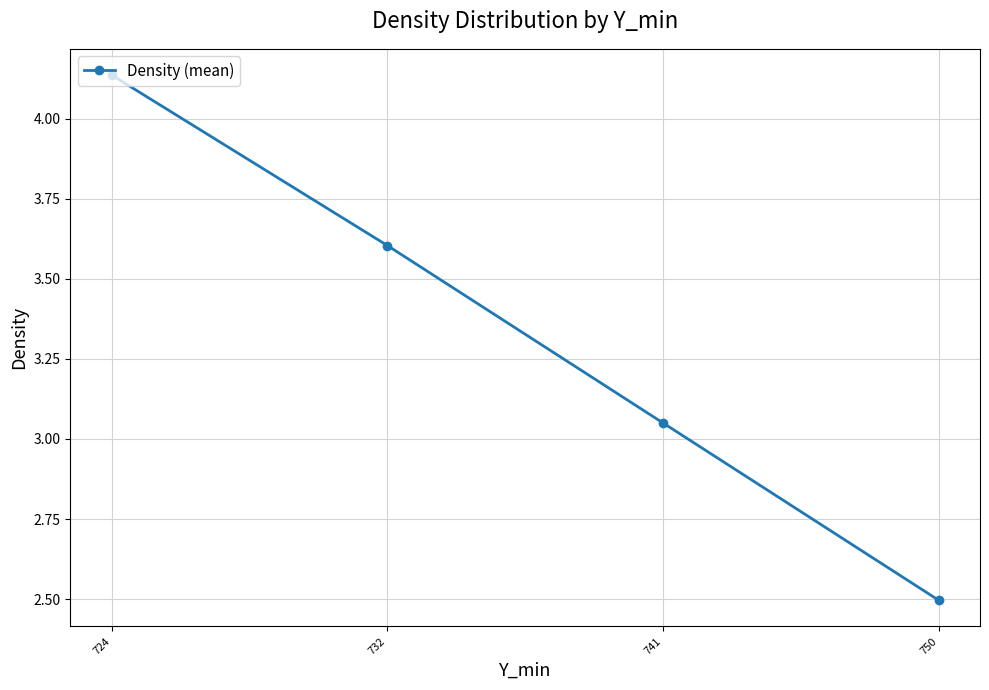

Which category has the lowest value across all series?

750